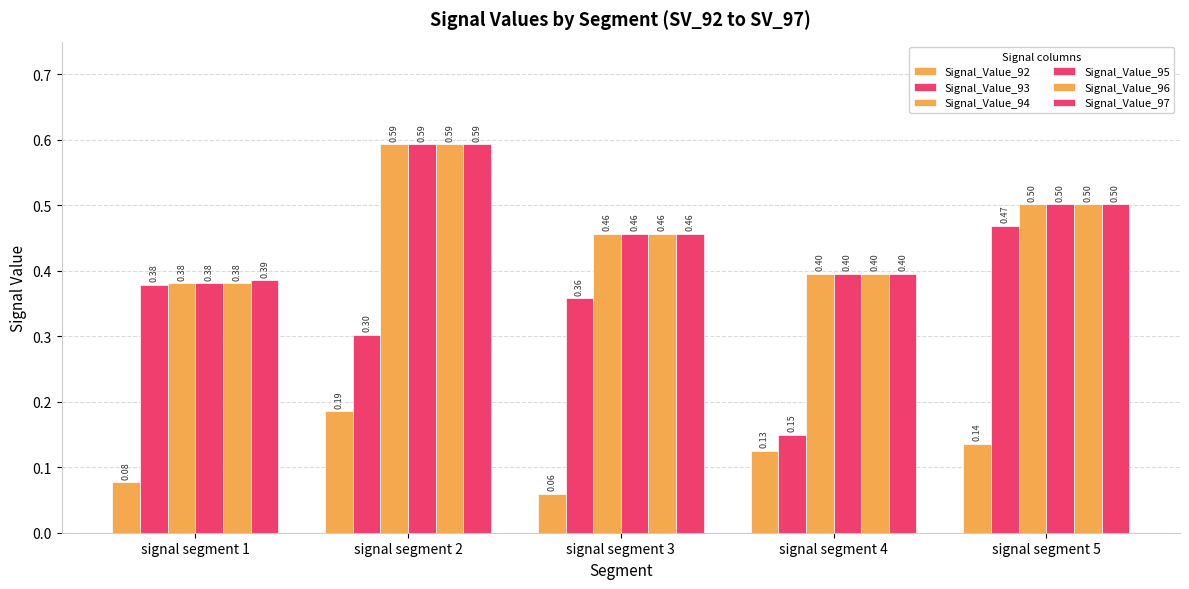

At which category is the sum across all series the highest?

signal segment 2